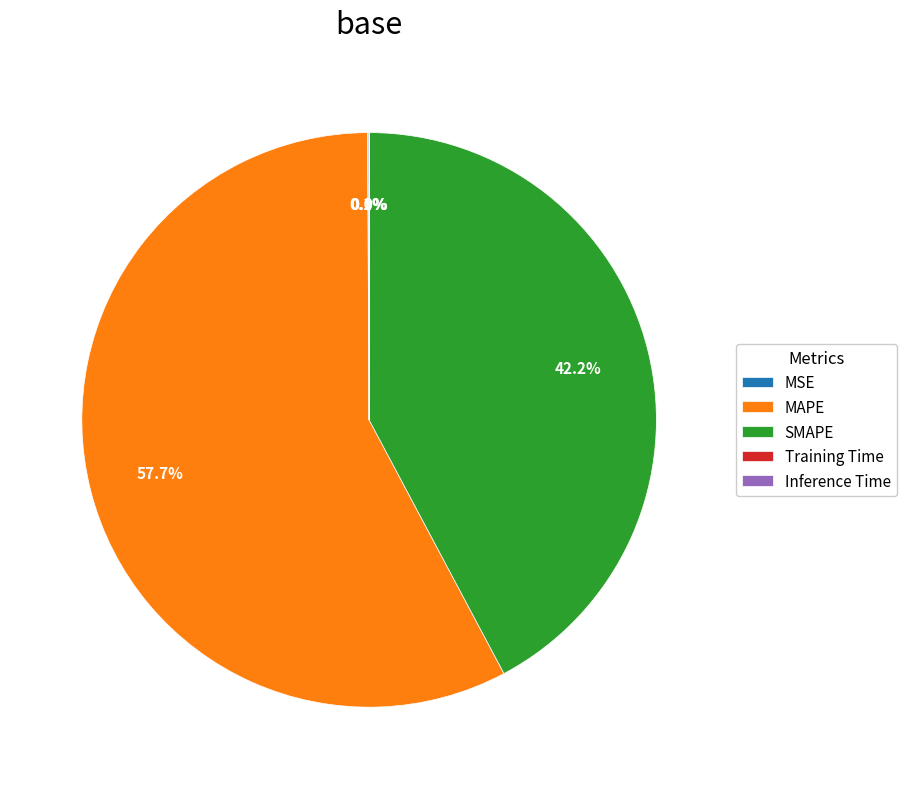

Which slice represents more than half of the pie?

MAPE